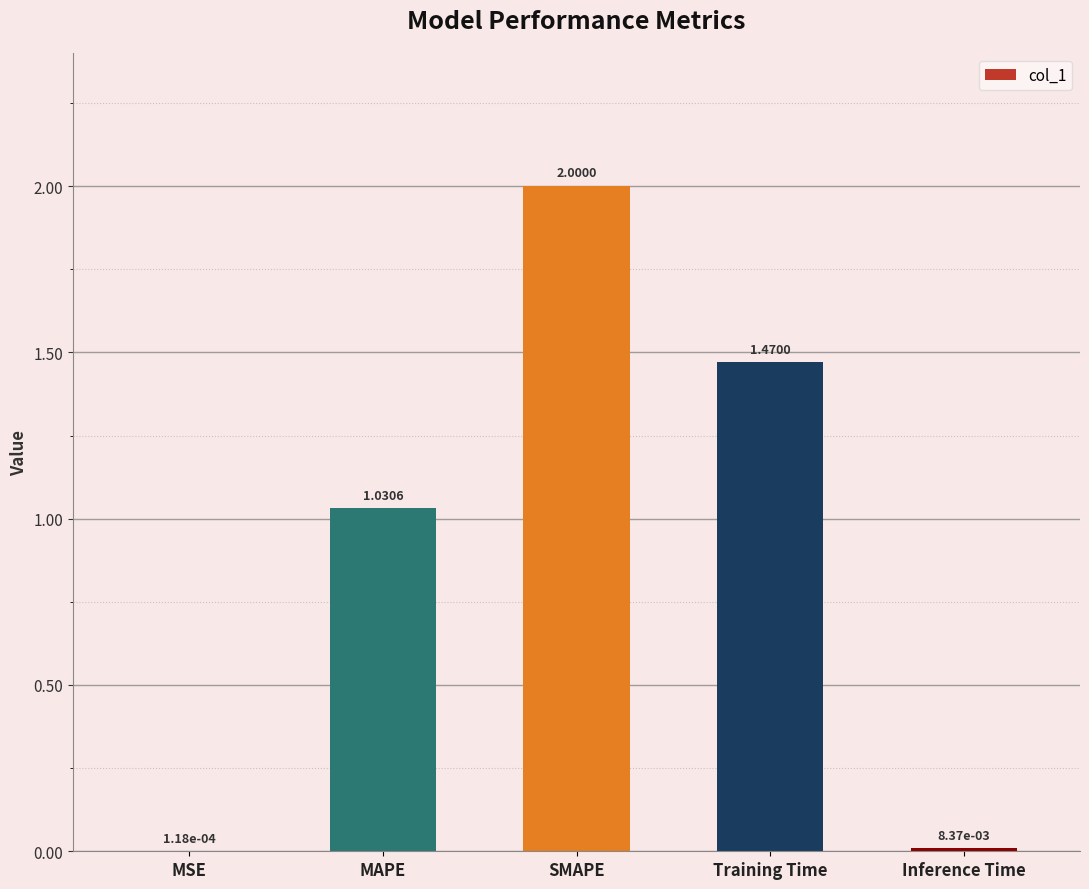

Where is the data nearest to the value 1?

MAPE